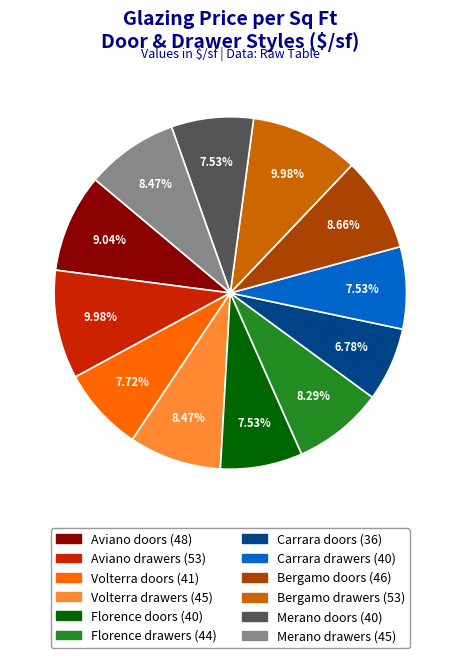

What portion of the pie excludes Merano drawers?

91.5%